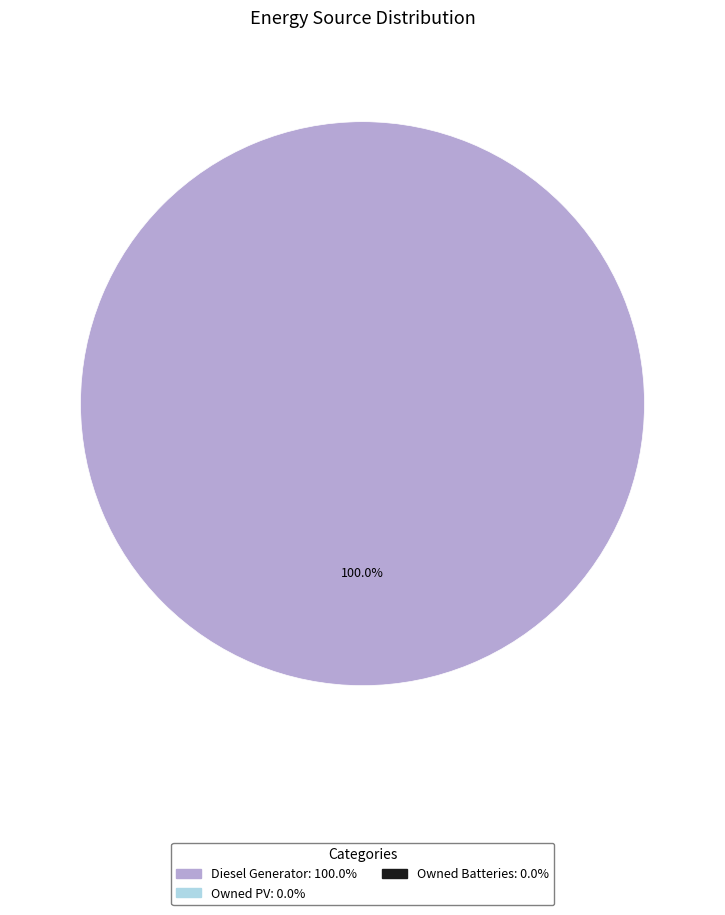

How many slices are in this pie chart?

1